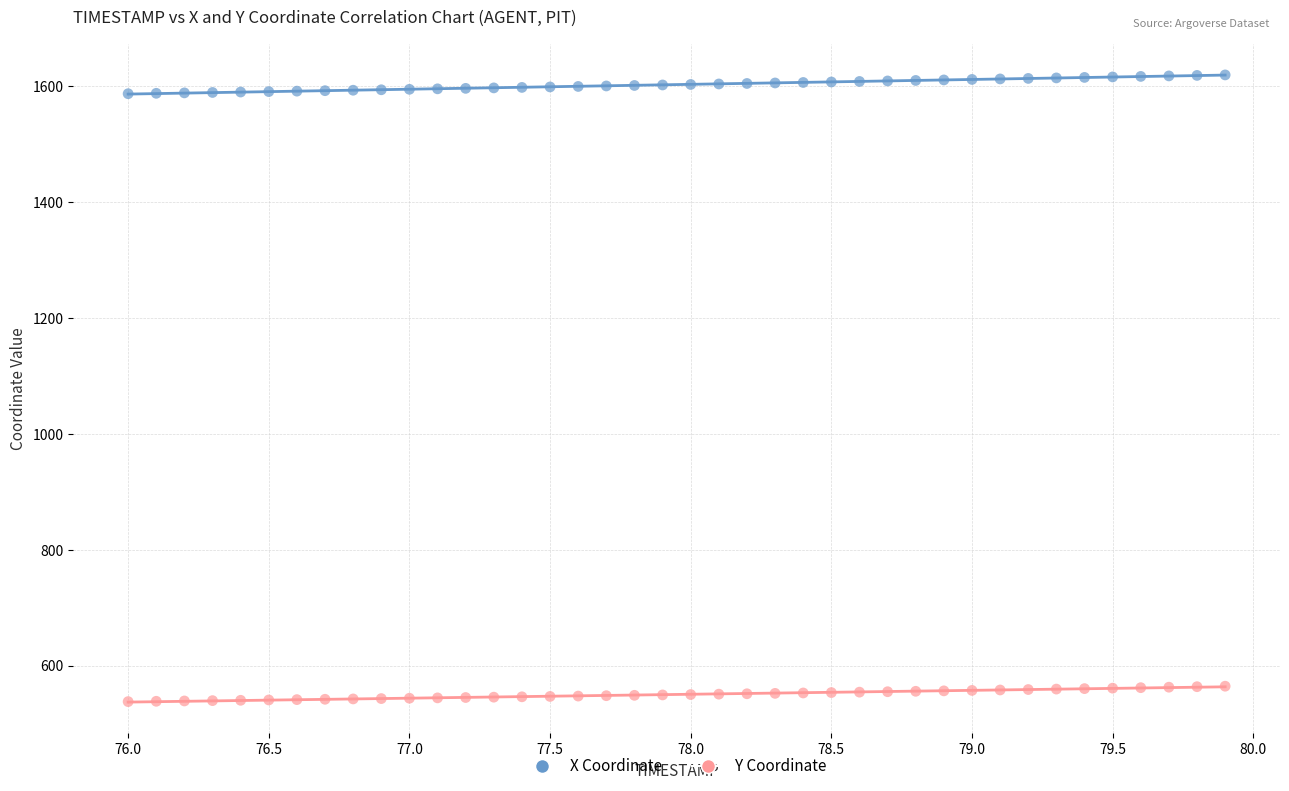

What are all the series names shown in the legend?

X Coordinate, Y Coordinate